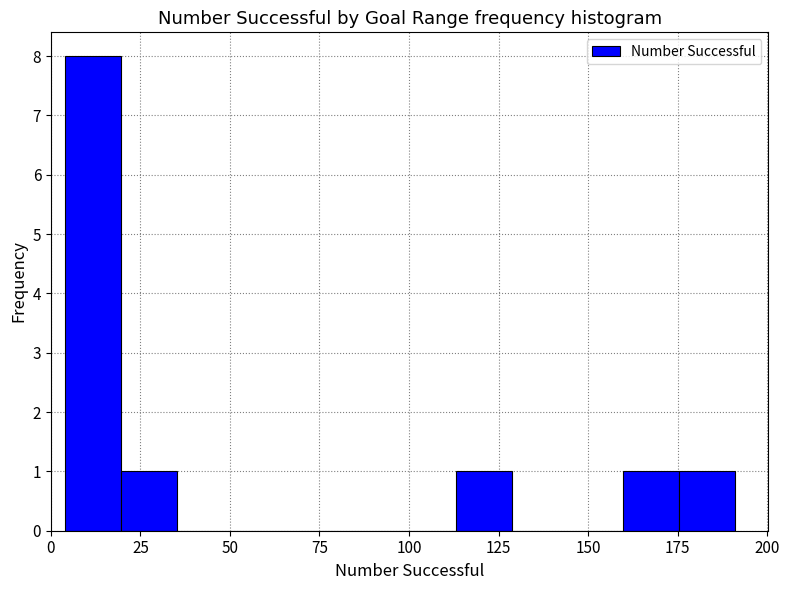

Around what value on the x-axis is the tallest bar? Give the approximate position of its centre, as read against the axis.

10